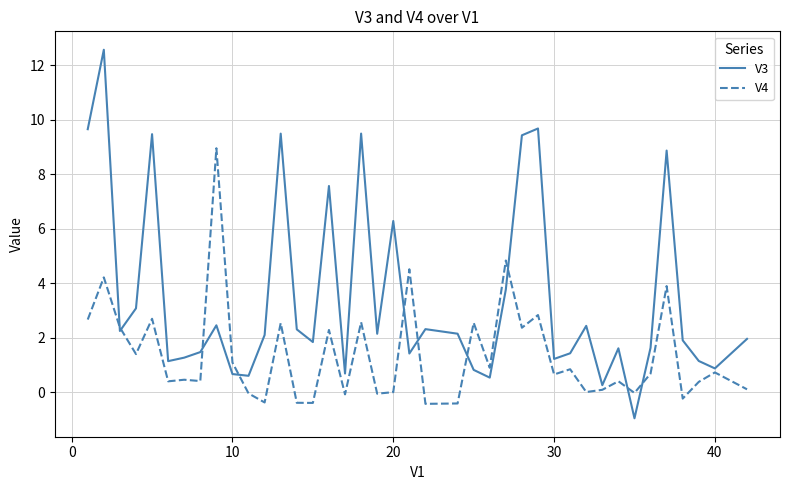

What is the maximum value shown in the chart?

12.6